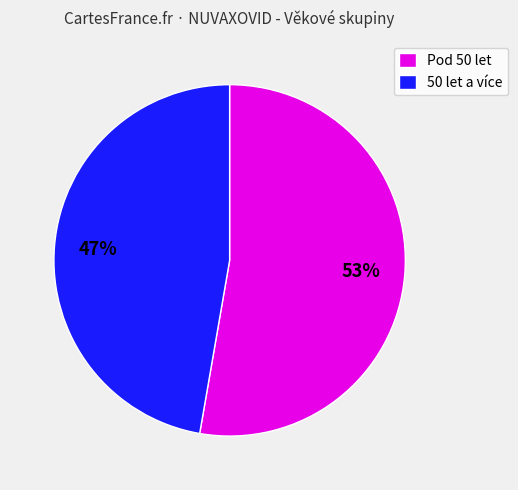

How many slices are in this pie chart?

2